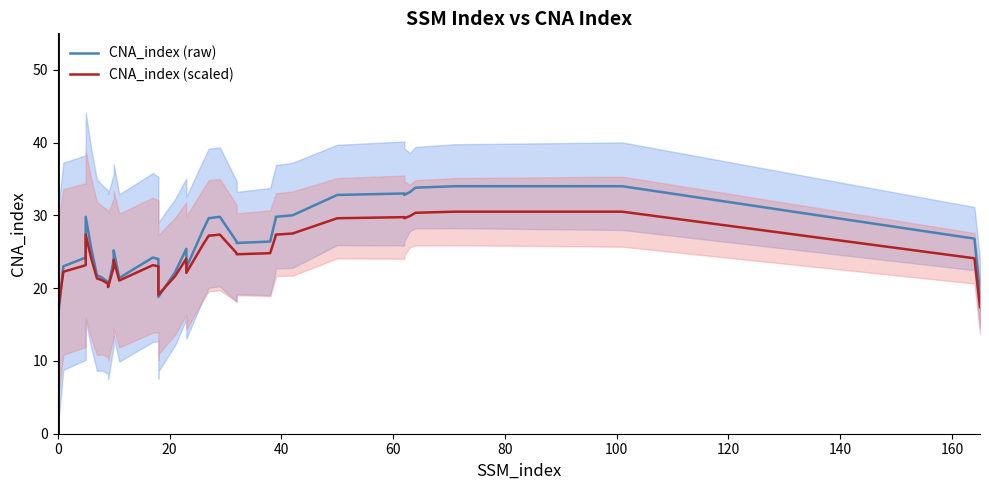

What is the label of the 3rd point from the left?

40